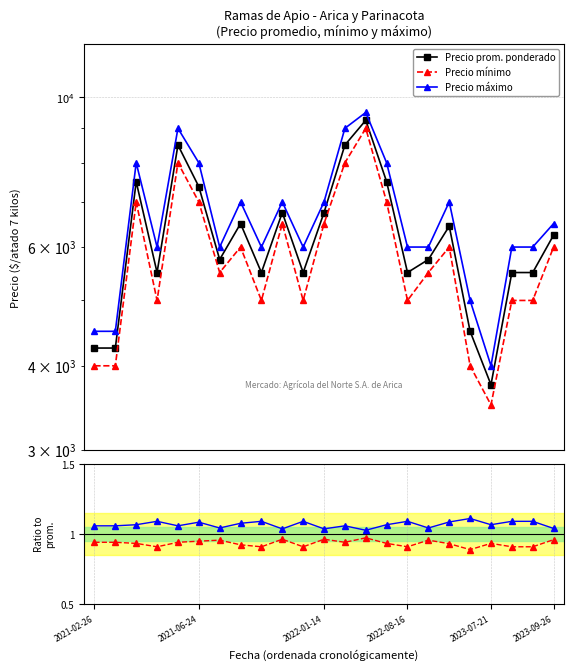

Reading left to right, list all the values displayed in this chart.

Precio prom. ponderado: 4250.0	4250.0	7500.0	5500.0	8500.0	7375.0	5750.0	6500.0	5500.0	6750.0	5500.0	6750.0	8500.0	9250.0	7500.0	5500.0	5750.0	6444.0	4500.0	3750.0	5500.0	5500.0	6250.0
Precio mínimo: 4000.0	4000.0	7000.0	5000.0	8000.0	7000.0	5500.0	6000.0	5000.0	6500.0	5000.0	6500.0	8000.0	9000.0	7000.0	5000.0	5500.0	6000.0	4000.0	3500.0	5000.0	5000.0	6000.0
Precio máximo: 4500.0	4500.0	8000.0	6000.0	9000.0	8000.0	6000.0	7000.0	6000.0	7000.0	6000.0	7000.0	9000.0	9500.0	8000.0	6000.0	6000.0	7000.0	5000.0	4000.0	6000.0	6000.0	6500.0
Precio mínimo ratio: 0.9	0.9	0.9	0.9	0.9	0.9	1.0	0.9	0.9	1.0	0.9	1.0	0.9	1.0	0.9	0.9	1.0	0.9	0.9	0.9	0.9	0.9	1.0
Precio máximo ratio: 1.1	1.1	1.1	1.1	1.1	1.1	1.0	1.1	1.1	1.0	1.1	1.0	1.1	1.0	1.1	1.1	1.0	1.1	1.1	1.1	1.1	1.1	1.0